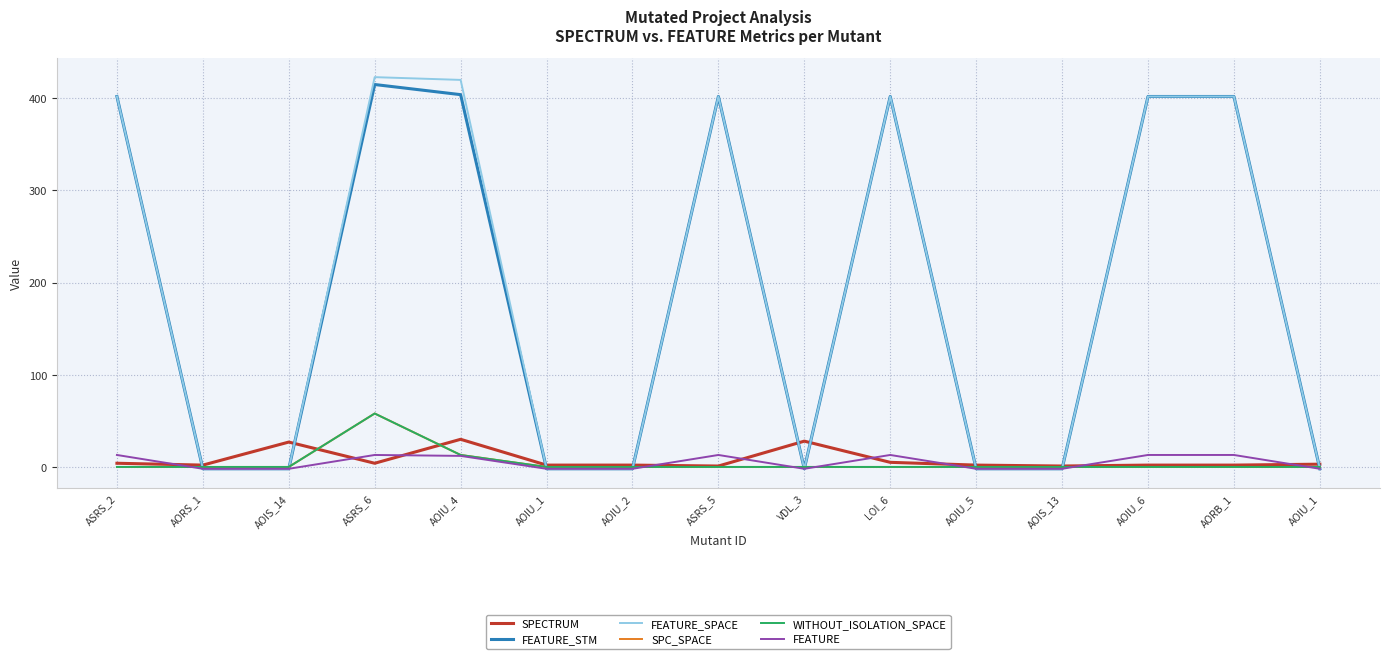

What is the sum of all FEATURE values?

74